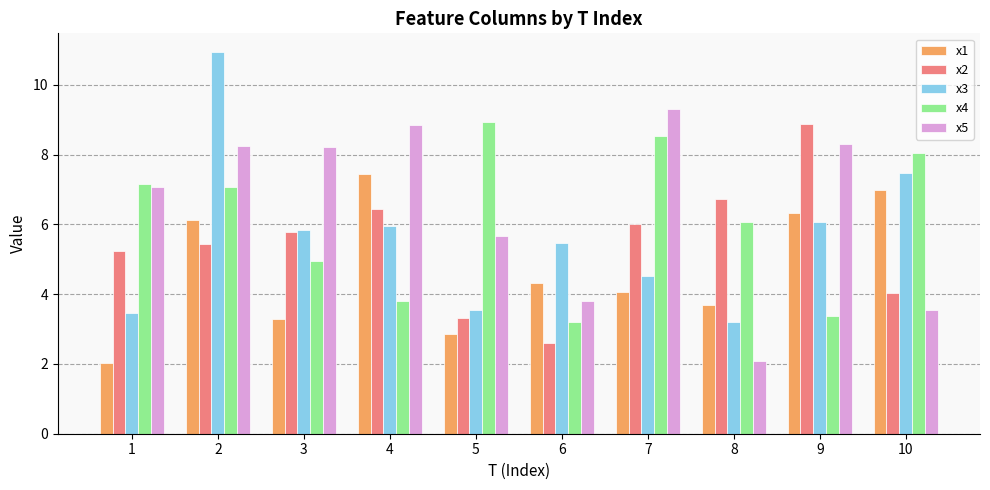

At which category is the sum across all series the highest?

2